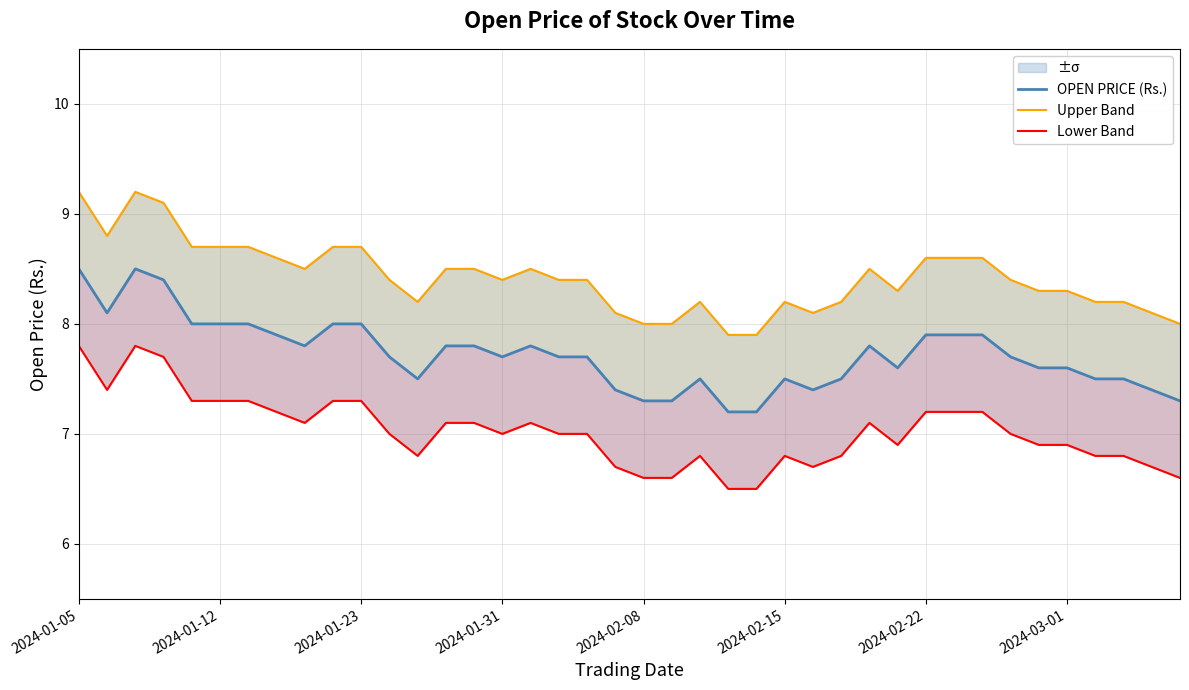

True or false: OPEN PRICE (Rs.) and Upper Band cross at least once.

False